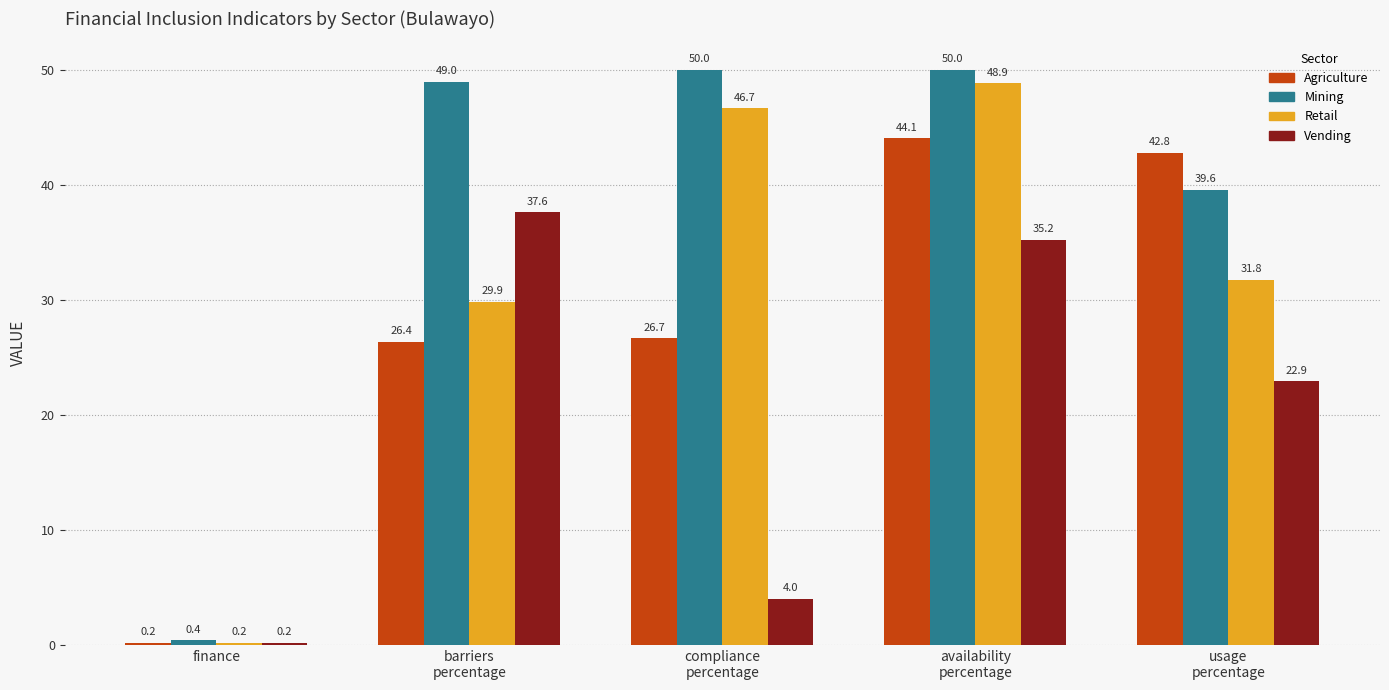

Rank the categories by Agriculture value from highest to lowest.

availability
percentage, usage
percentage, compliance
percentage, barriers
percentage, finance